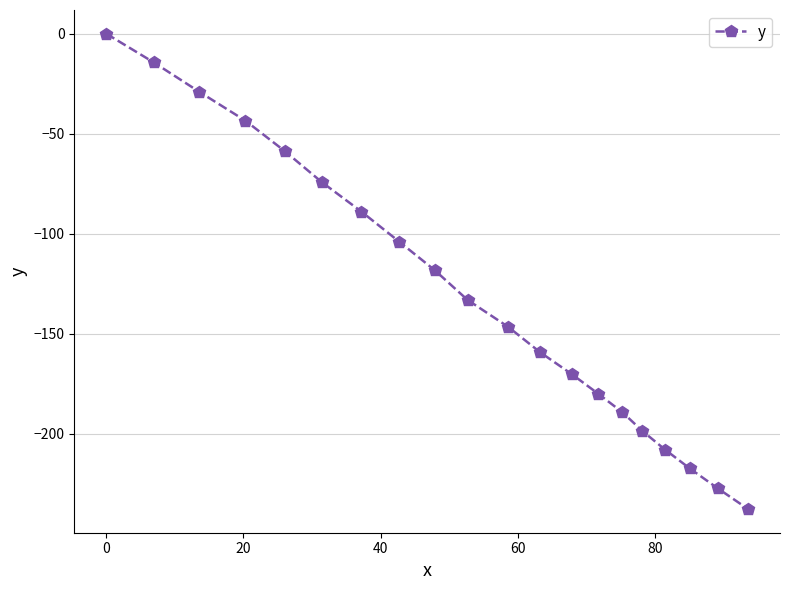

True or false: the data has more than 2 interior local peaks.

False